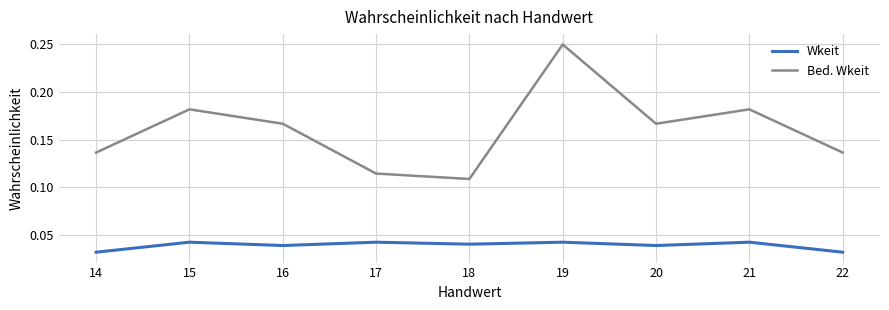

Count the number of data series in this chart.

2